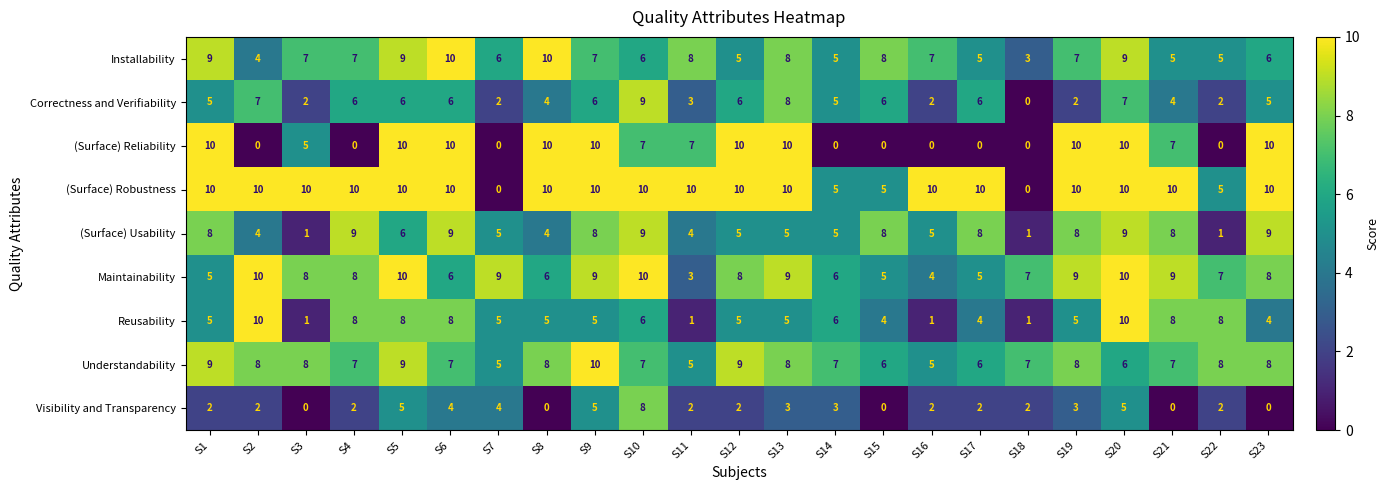

What is the highest value of the (Surface) Usability series?

9